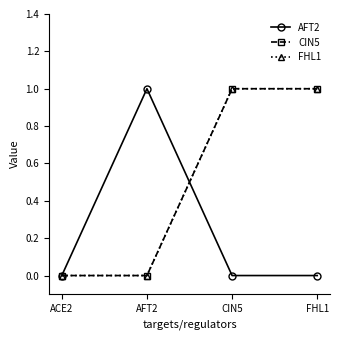

List the series in order of their peak value, lowest first.

AFT2, CIN5, FHL1